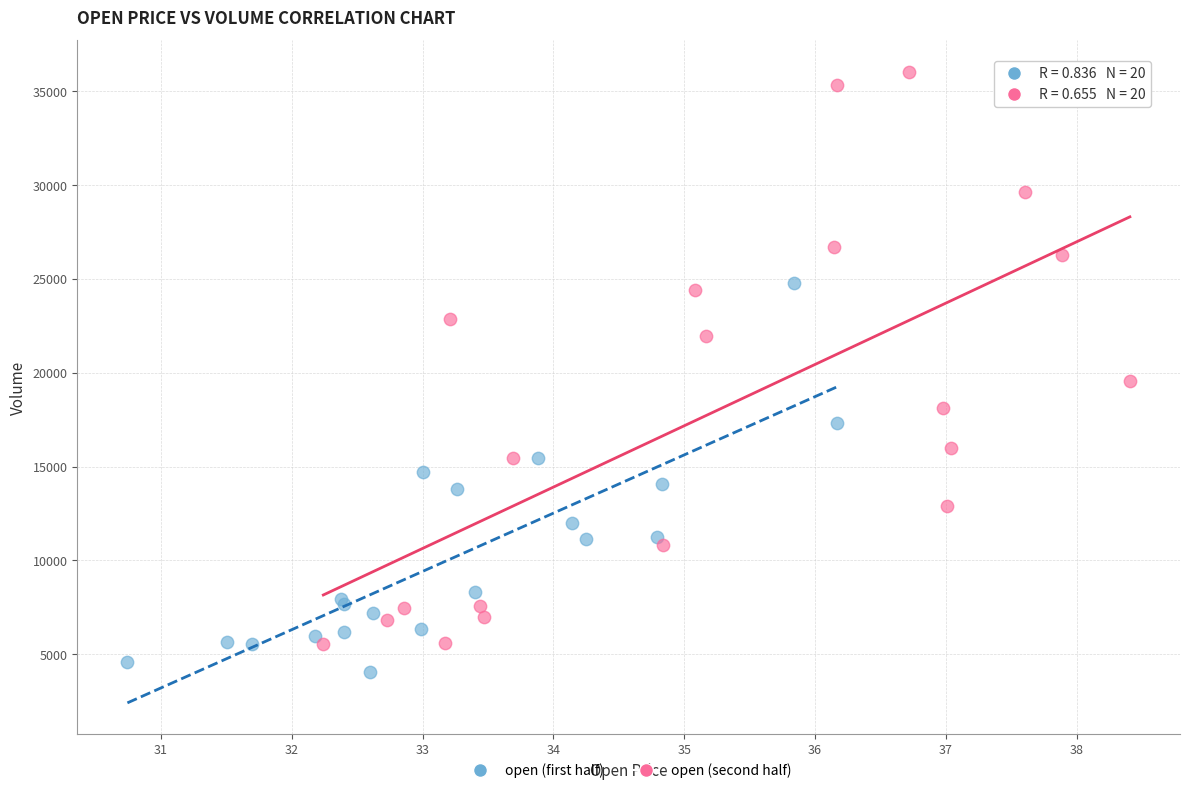

Which series reaches the maximum Y coordinate?

open (second half)